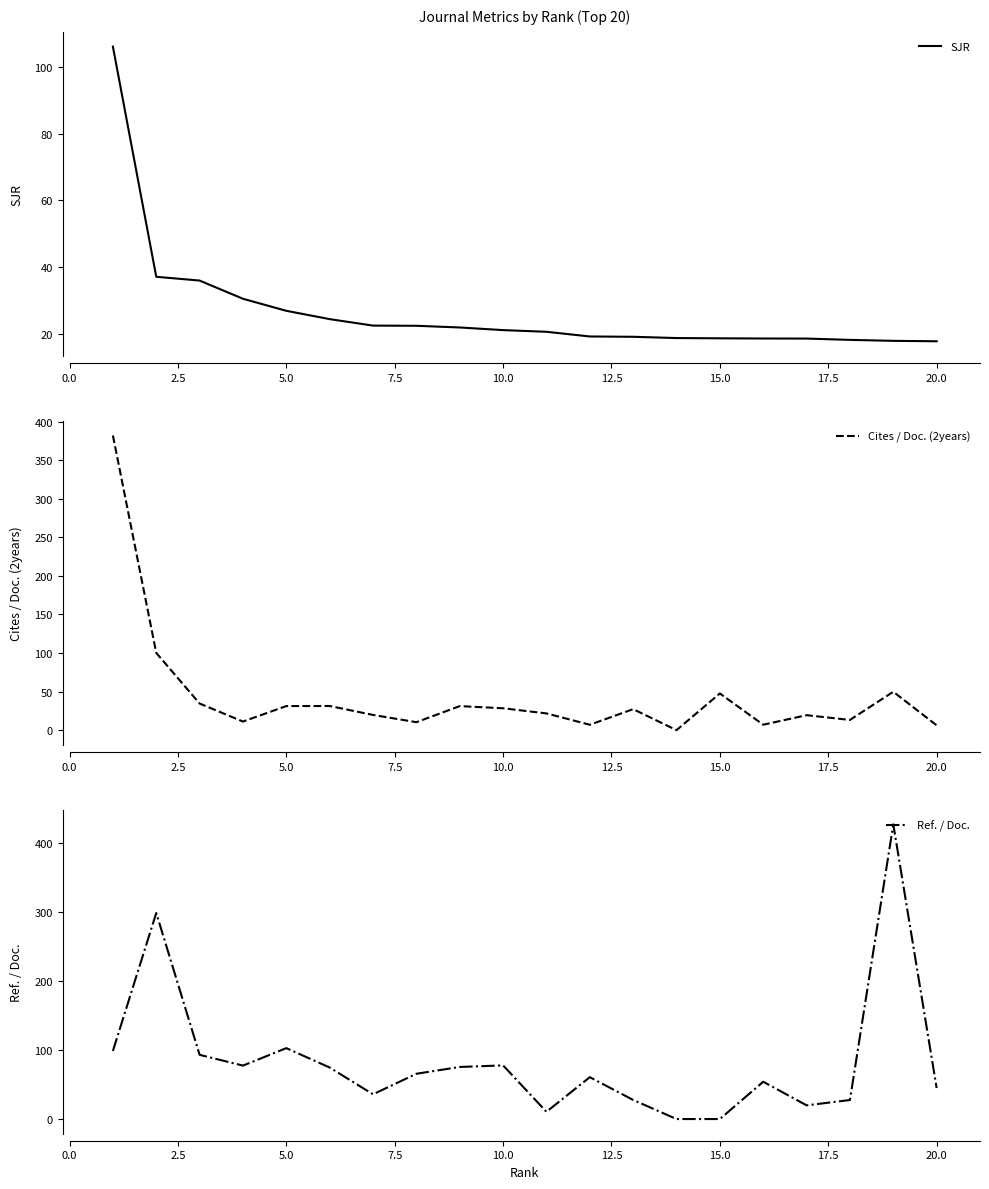

What is the average value of the Cites / Doc. (2years) series?

43.9